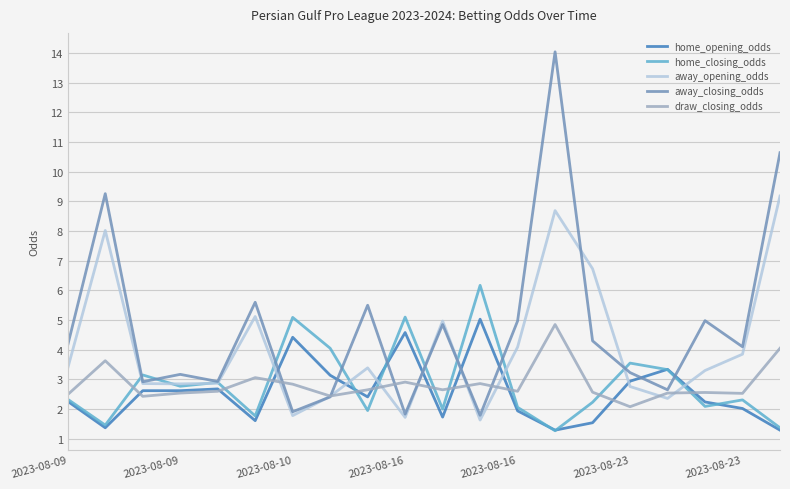

Which series has the widest spread of values?

away_closing_odds